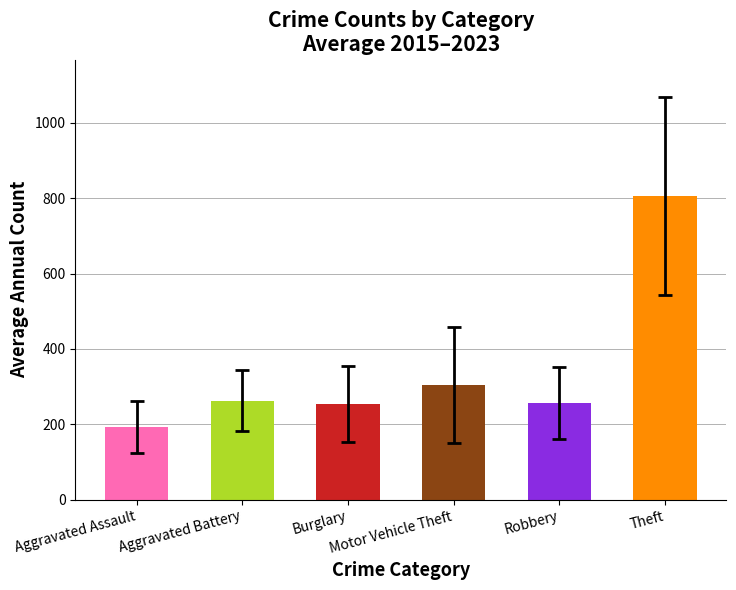

Count the number of data series in this chart.

1